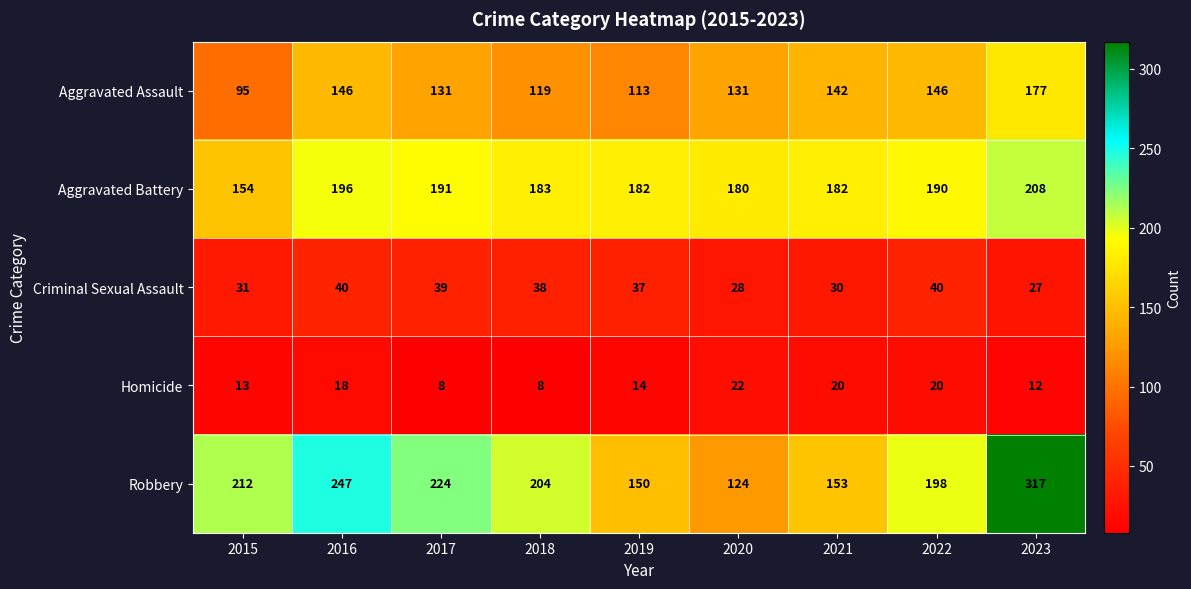

Which series has the largest total across all categories?

Robbery